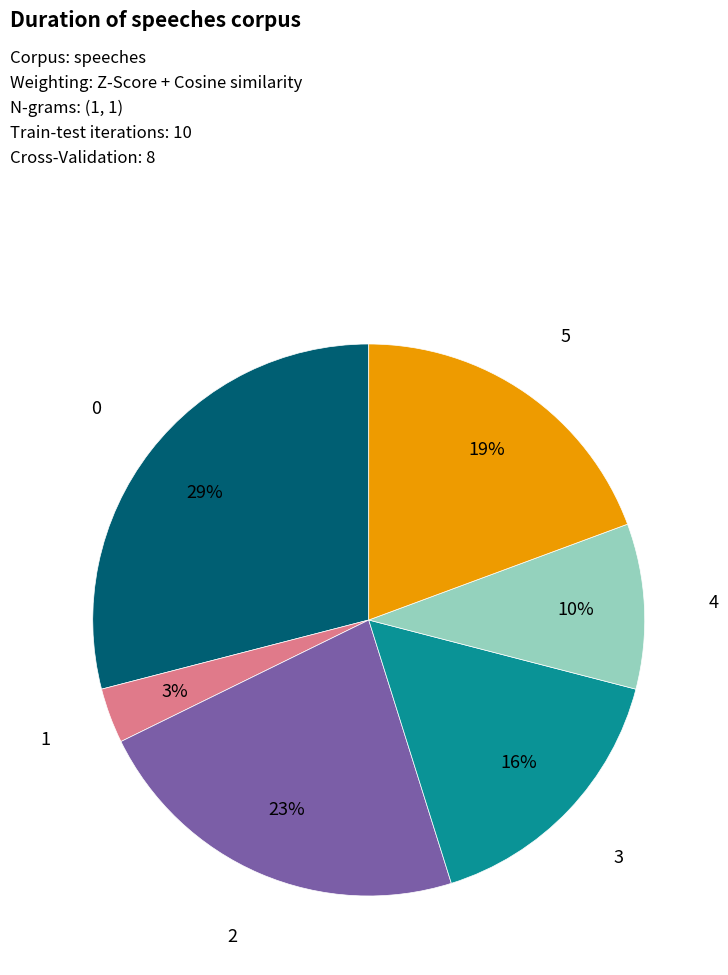

How many slices are in this pie chart?

6